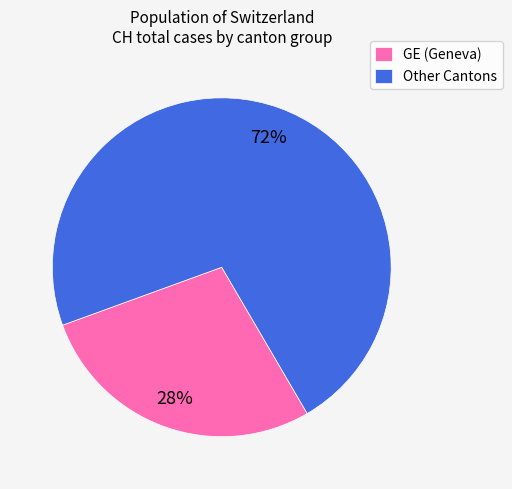

True or false: GE (Geneva) accounts for 15% of the total.

False